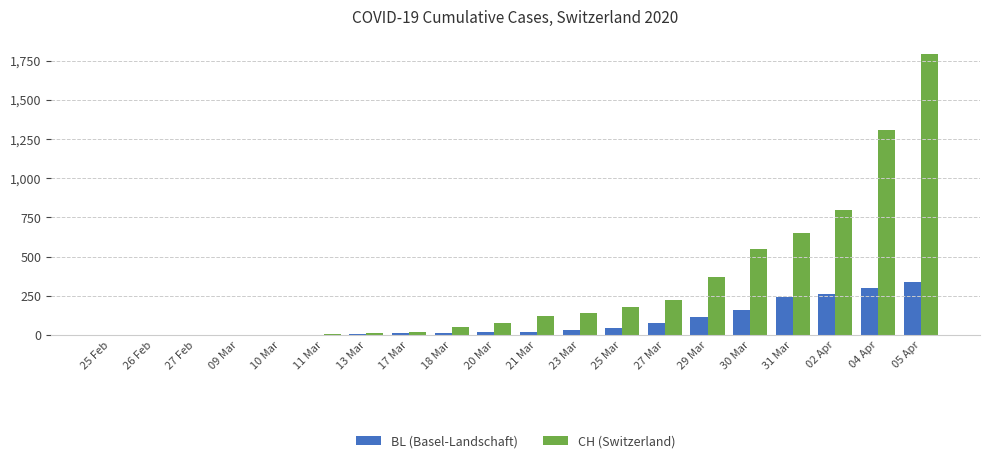

What is the sum of all BL (Basel-Landschaft) values?

1648